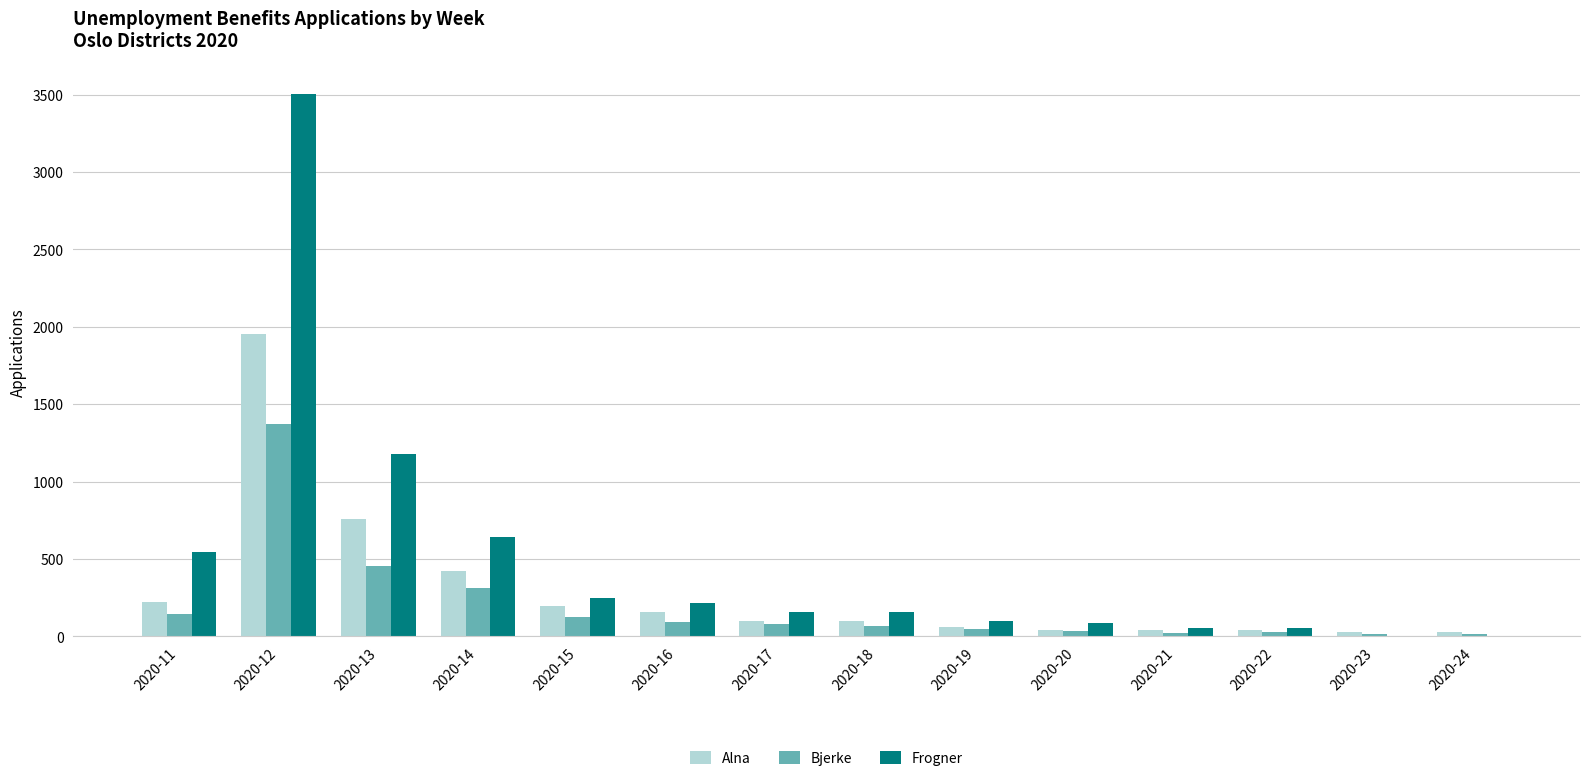

At which label is Alna closest to 990?

2020-13